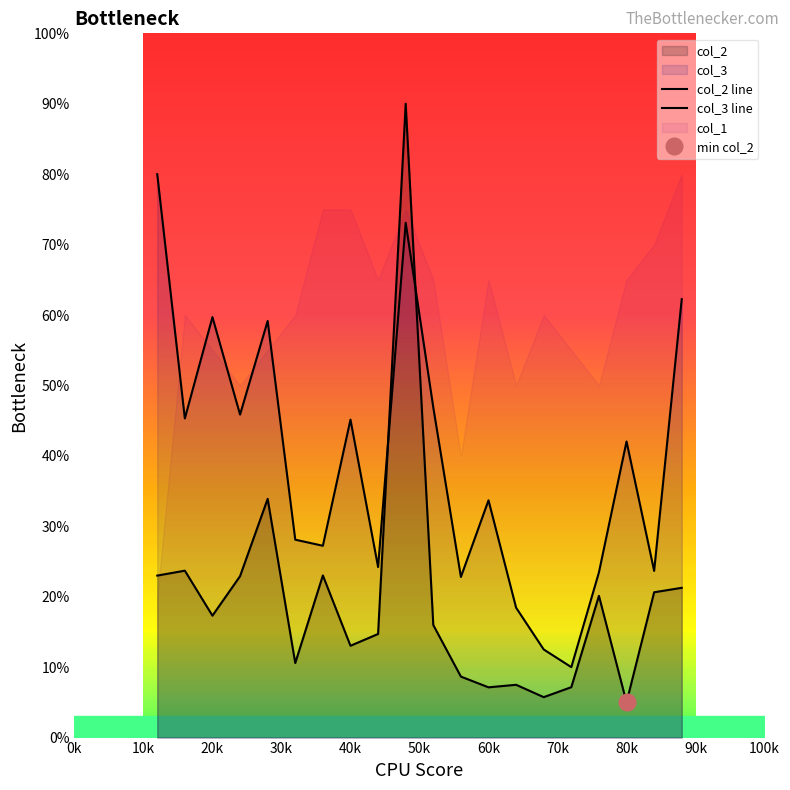

What is the highest value of the col_3 line series?

80.0